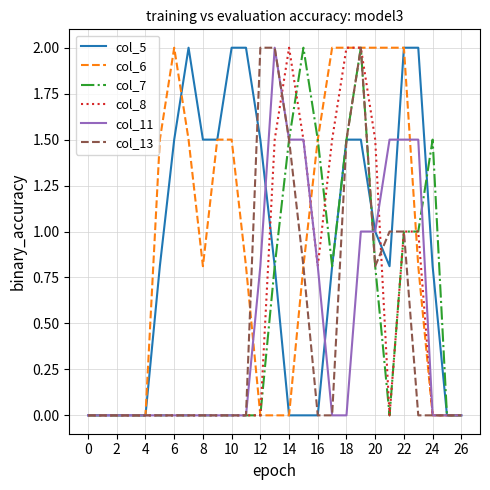

What is the maximum value shown in the chart?

2.0